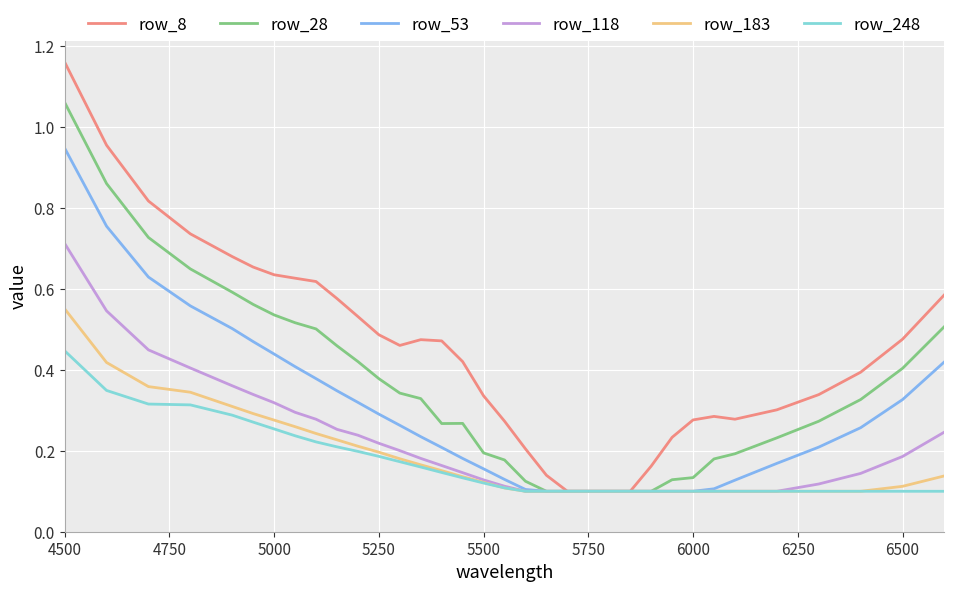

Rank the series by their maximum value, from lowest to highest.

row_248, row_183, row_118, row_53, row_28, row_8